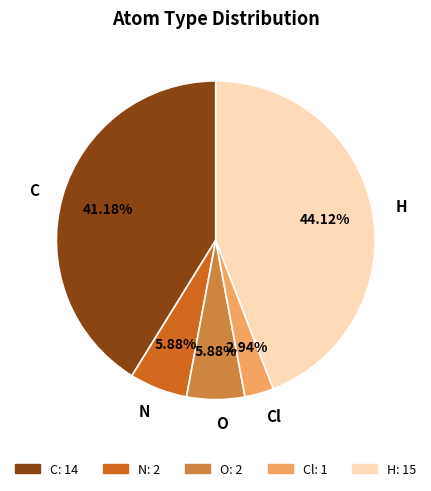

The C slice represents 41% of the pie. True or false?

True